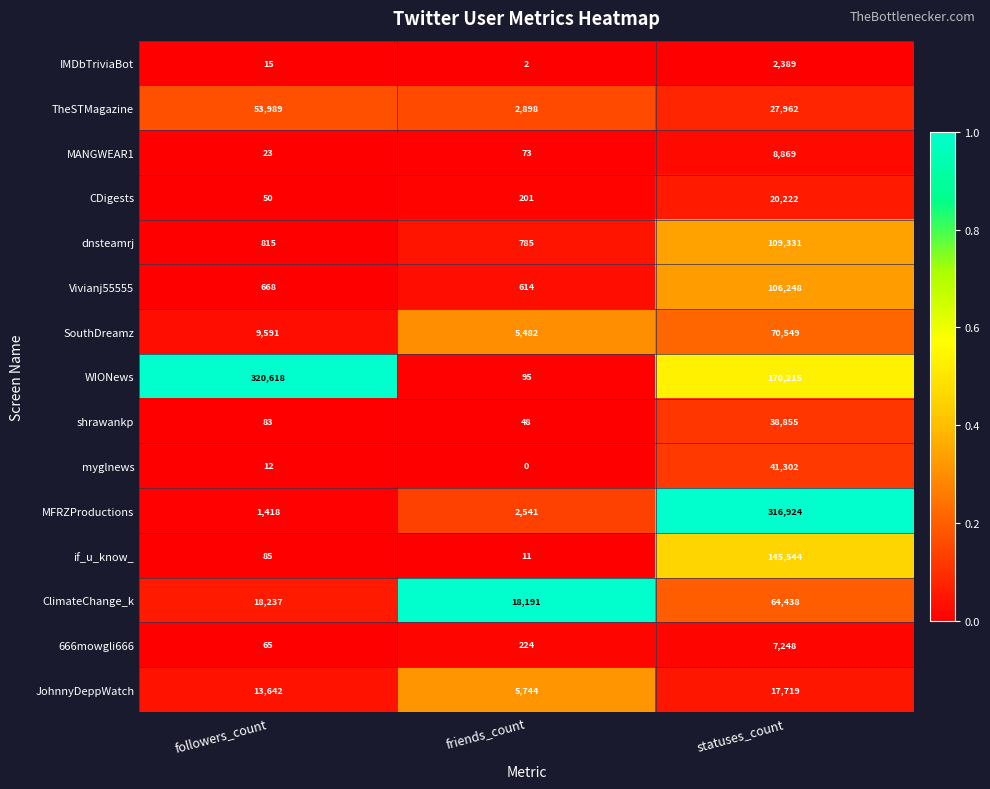

At which label is dnsteamrj closest to 55058?

followers_count